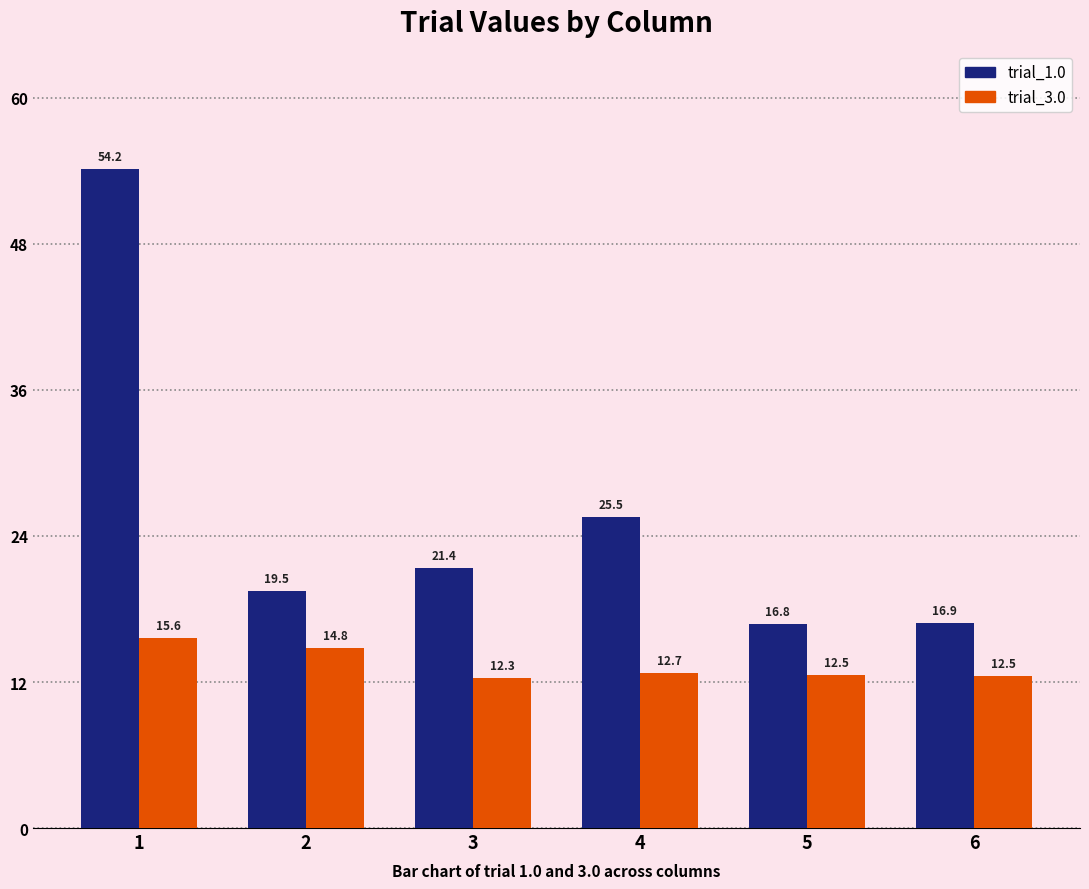

True or false: trial_1.0 has a value of 4.2 at 6.

False